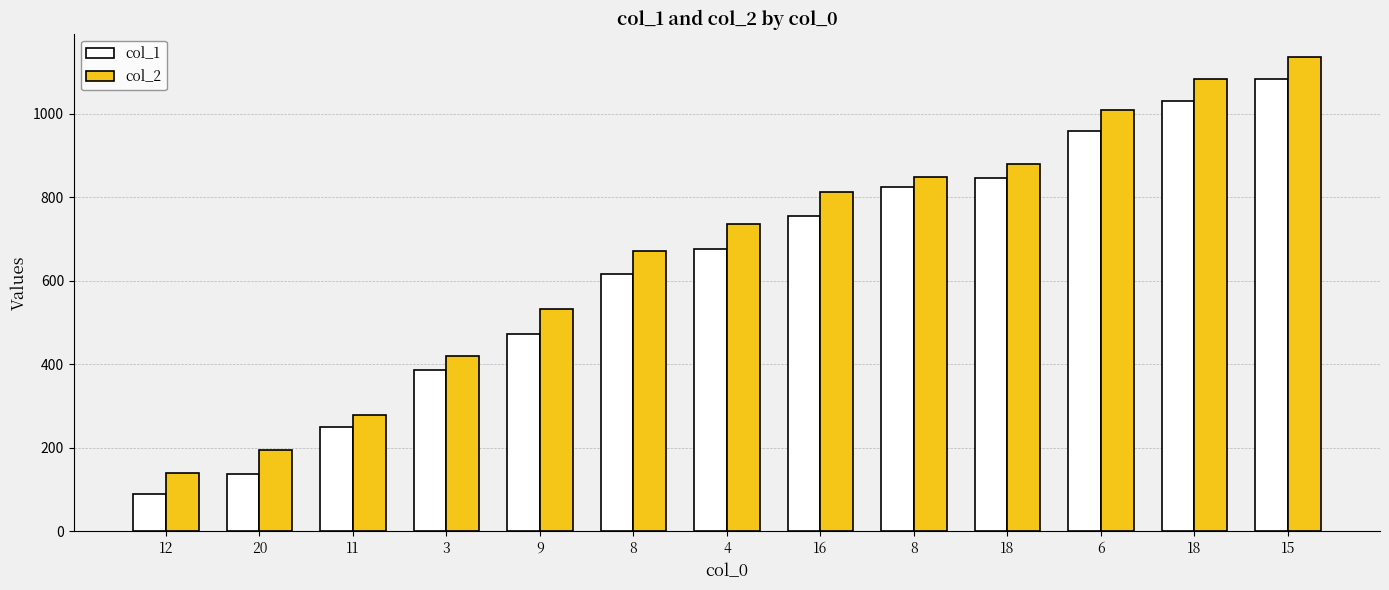

How many values in the col_1 series are below 676?

6